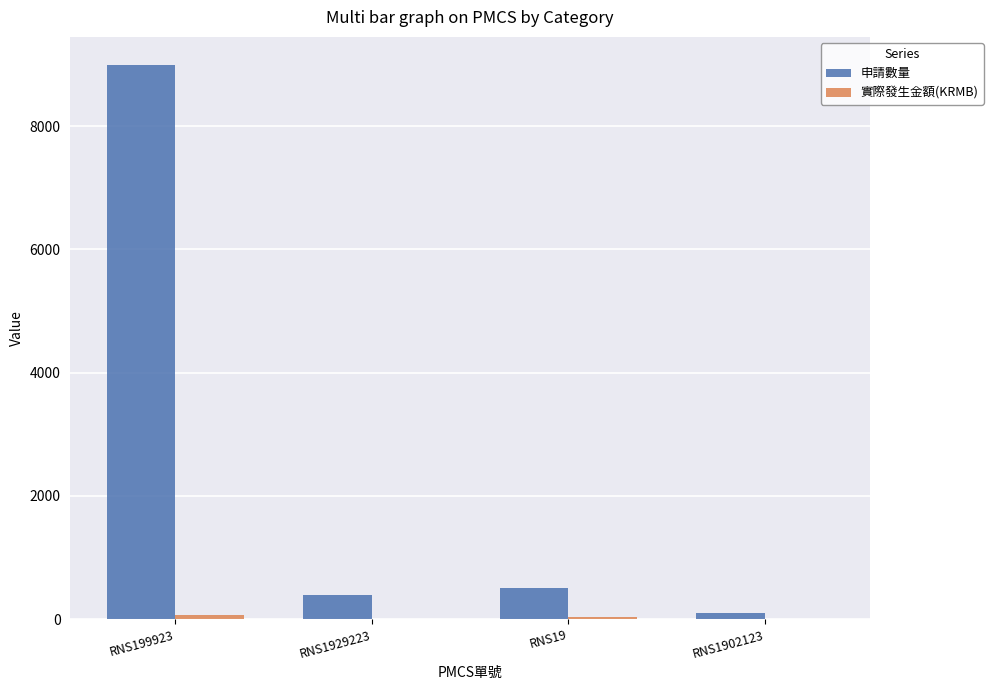

Is it true that 申請數量 equals 100.0 at RNS1902123?

True